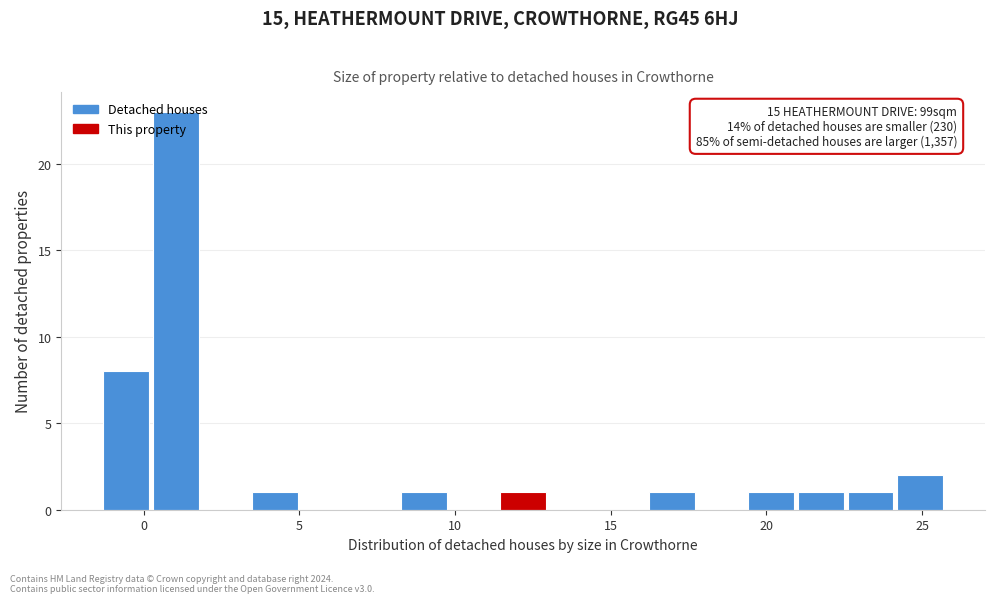

Read against the x-axis, roughly where is the centre of the tallest bar?

1.0